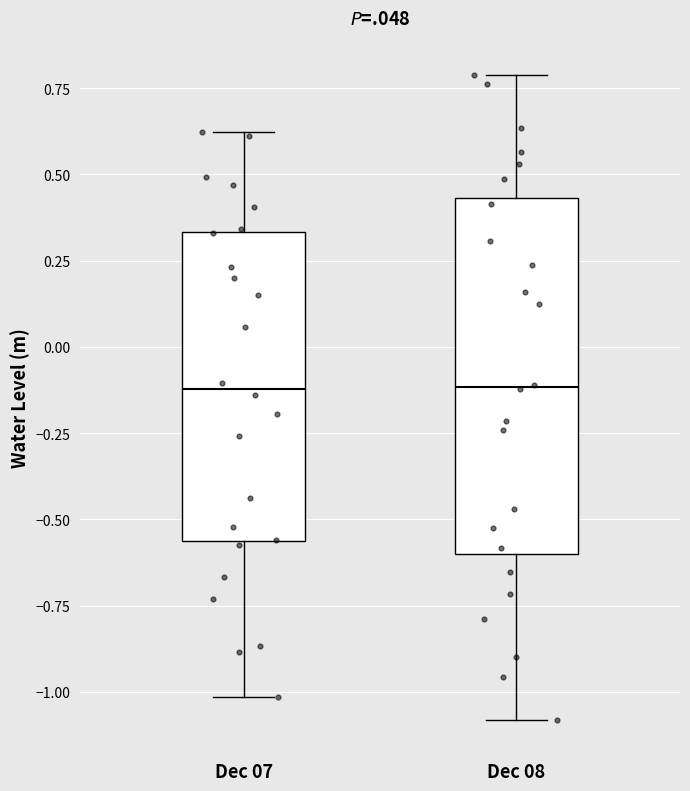

Reading left to right, read every box against the y-axis: the position of its median line, the range the box covers, and the ends of its whiskers. The values are not printed on the chart, so give them approximately, as read against the axis.

Dec 07: median -0.10, box -0.55 to 0.35, whiskers -1.00 to 0.60
Dec 08: median -0.10, box -0.60 to 0.45, whiskers -1.10 to 0.80